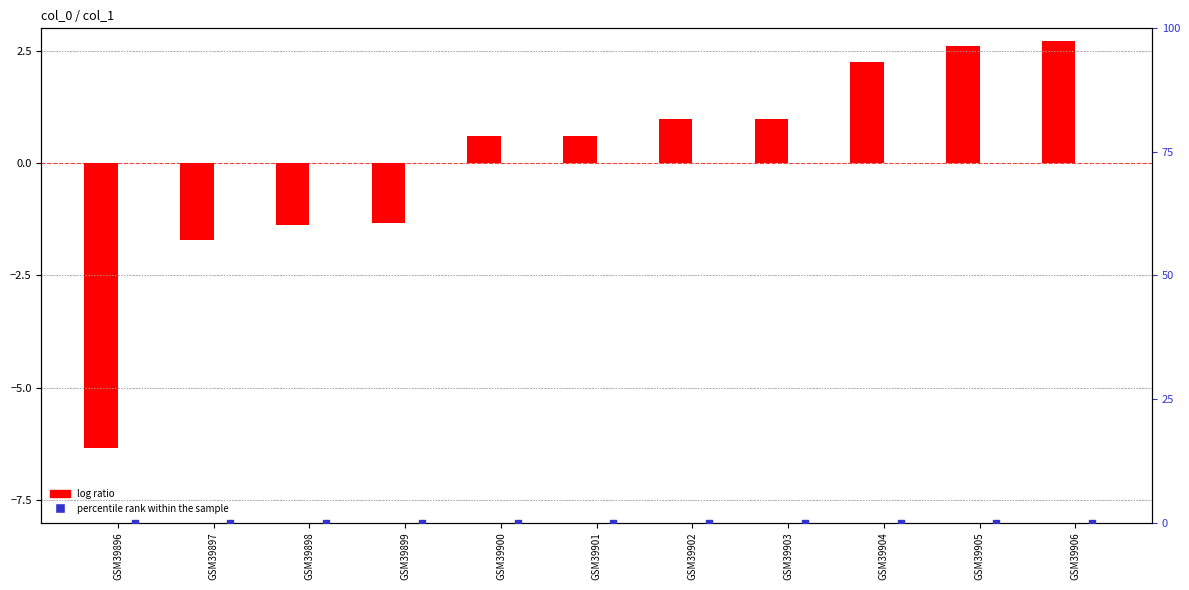

Which series has the largest total across all categories?

percentile rank within the sample